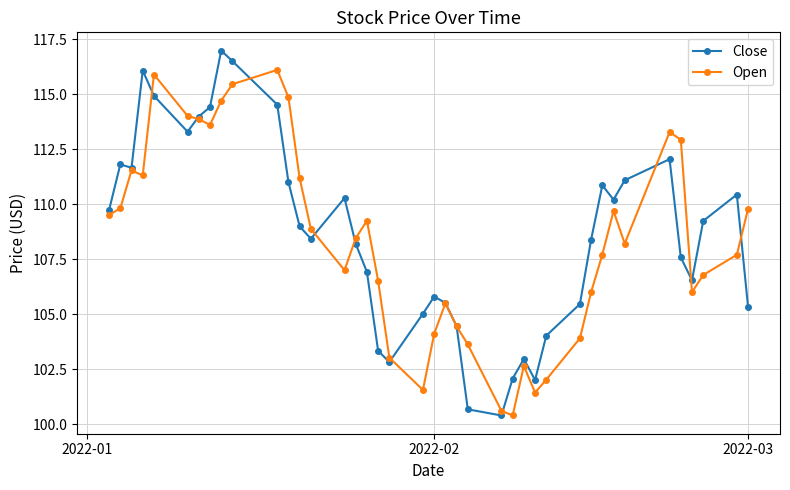

Which series has the widest spread of values?

Close